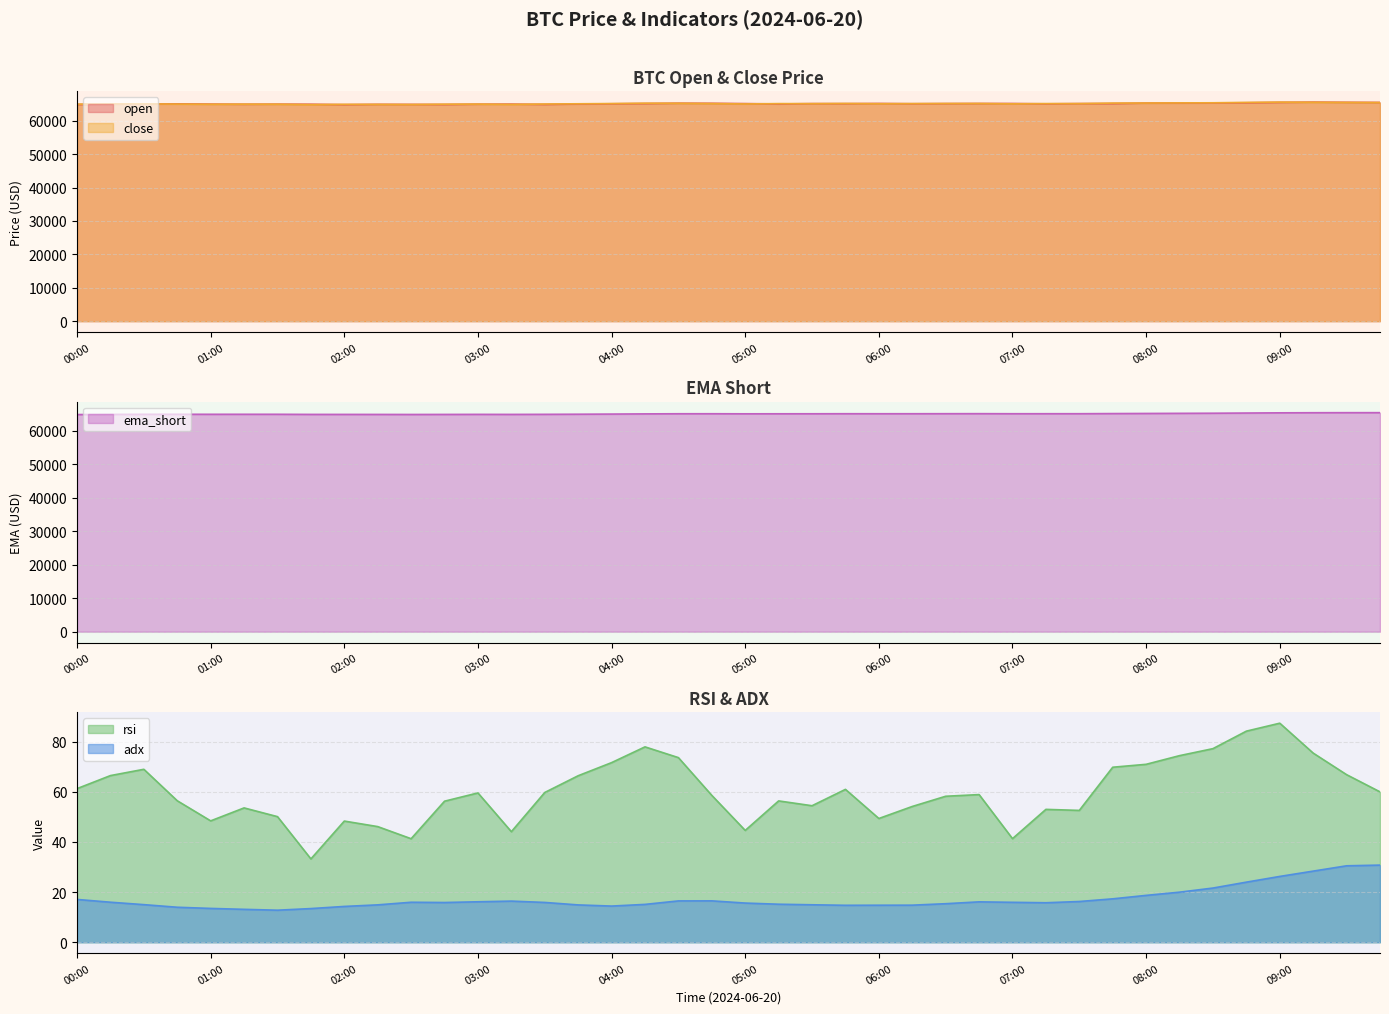

At which category does open reach its first local valley?

01:15